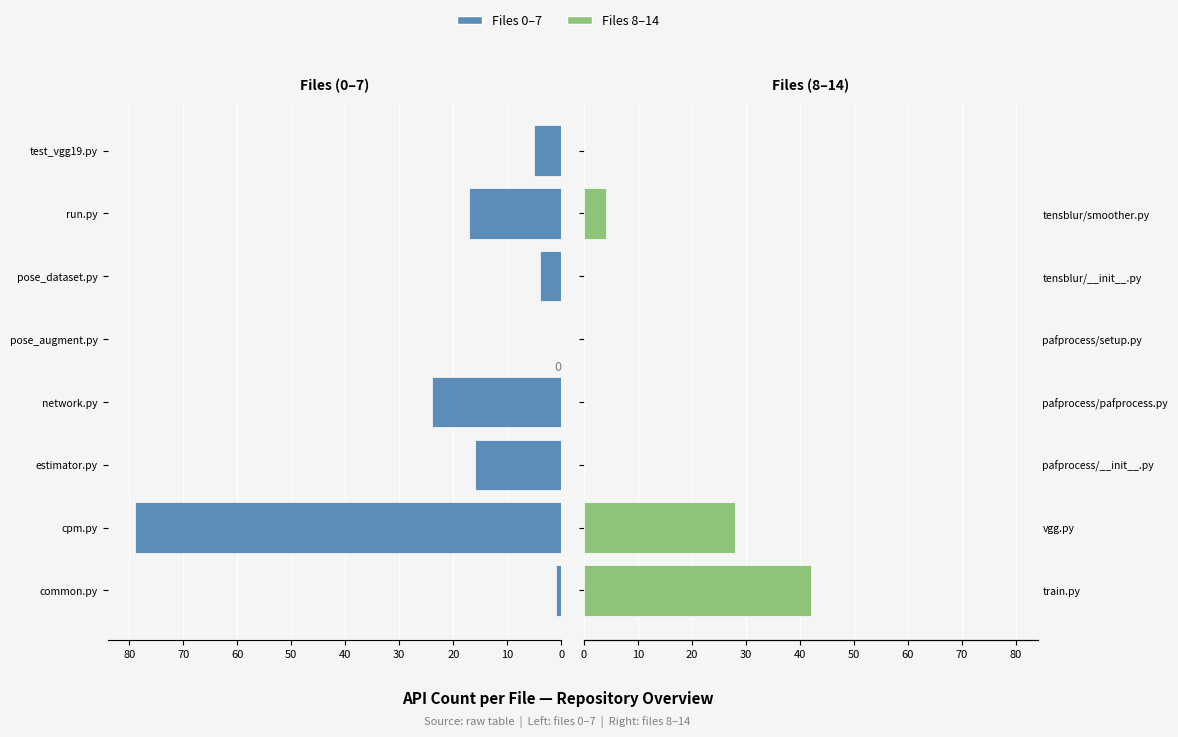

What is the difference between the maximum and second lowest values in the Right Files (8–14) series?

42